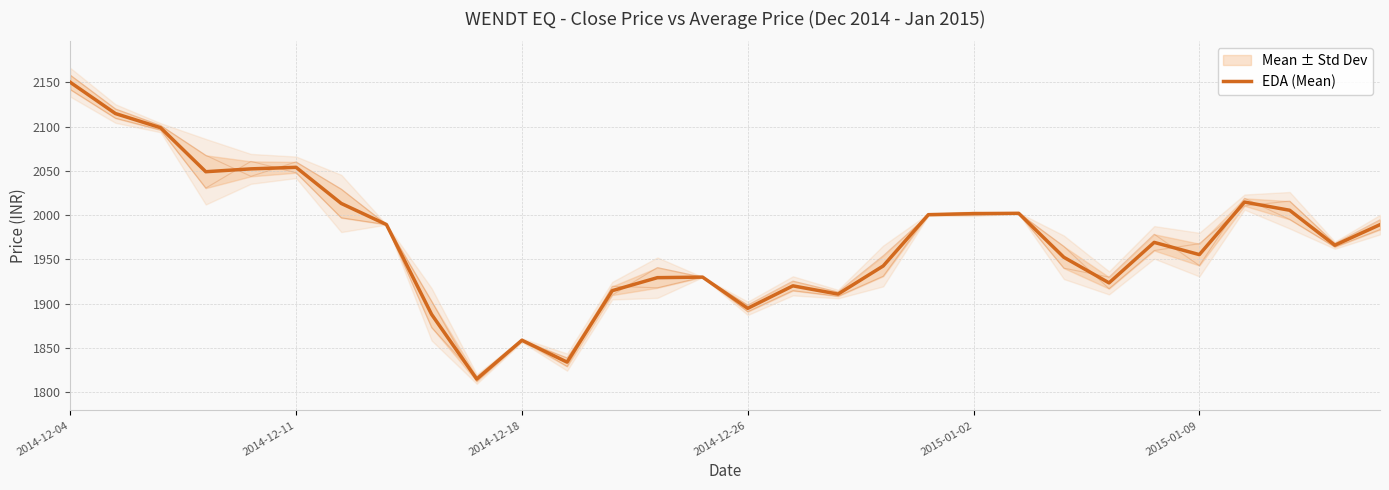

Is this an area chart (filled region under the line)?

No